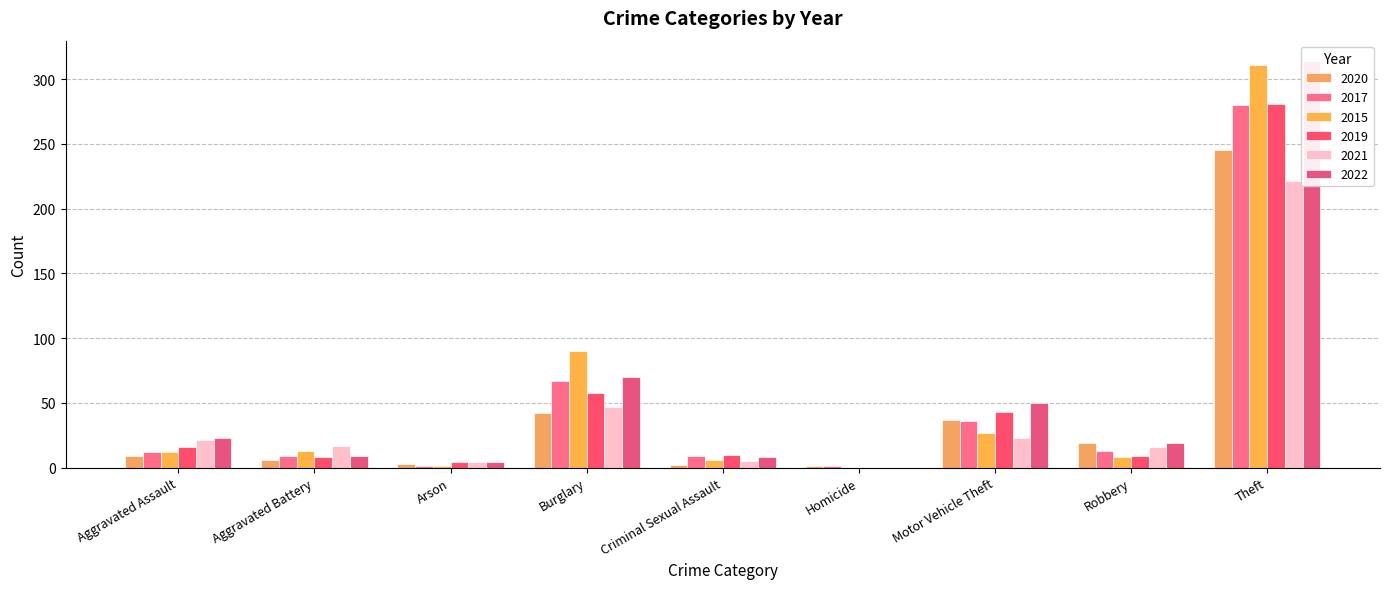

The value of 2020 at Arson is 3. True or false?

True